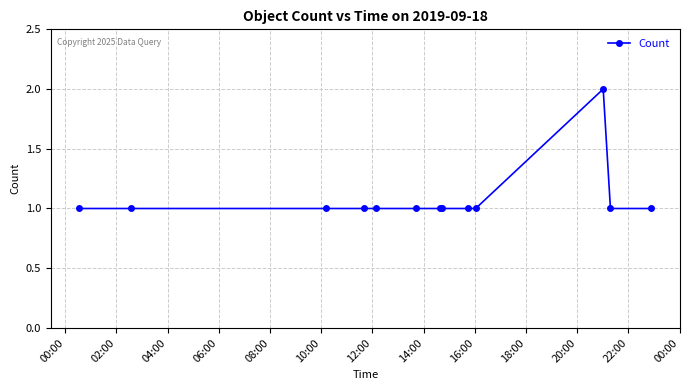

What is the sum of all values?

14